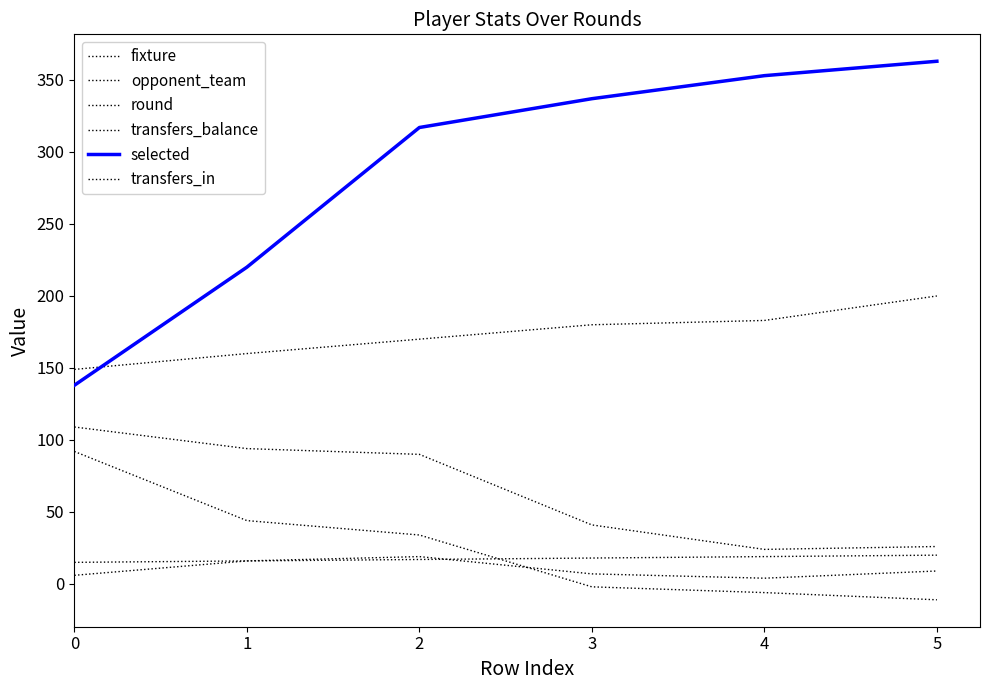

What is the difference between the highest and lowest values at 1?

204